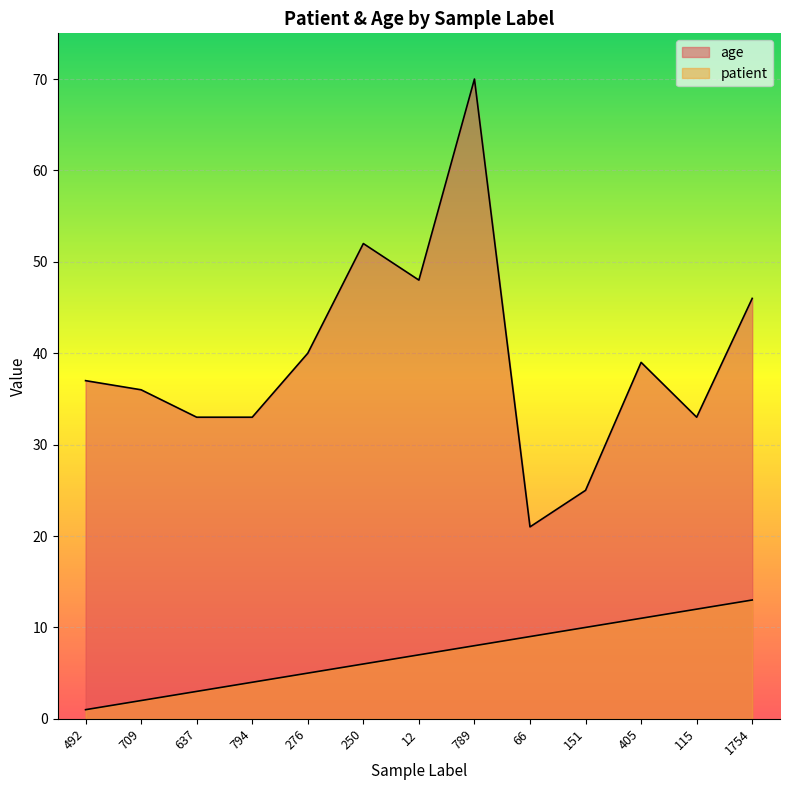

Reading left to right, what are all the values shown in this chart?

patient: 492=1	709=2	637=3	794=4	276=5	250=6	12=7	789=8	66=9	151=10	405=11	115=12	1754=13
age: 492=37	709=36	637=33	794=33	276=40	250=52	12=48	789=70	66=21	151=25	405=39	115=33	1754=46